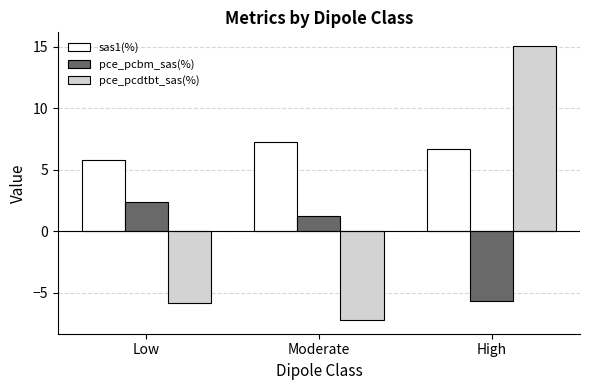

Count the number of categories in the chart.

3